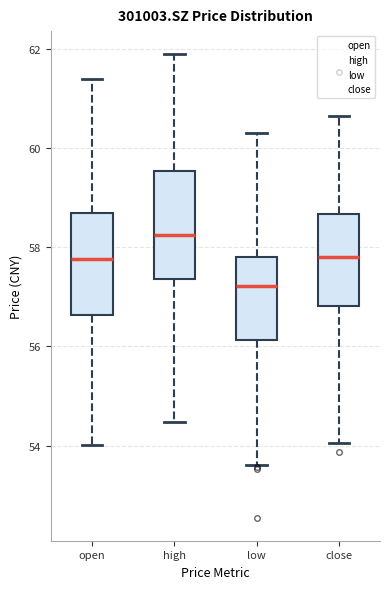

Reading left to right, read every box against the y-axis: the position of its median line, the range the box covers, and the ends of its whiskers. The values are not printed on the chart, so give them approximately, as read against the axis.

open: median 57.8, box 56.6 to 58.6, whiskers 54.0 to 61.4
high: median 58.2, box 57.4 to 59.6, whiskers 54.4 to 61.8
low: median 57.2, box 56.2 to 57.8, whiskers 53.6 to 60.4
close: median 57.8, box 56.8 to 58.6, whiskers 54.0 to 60.6